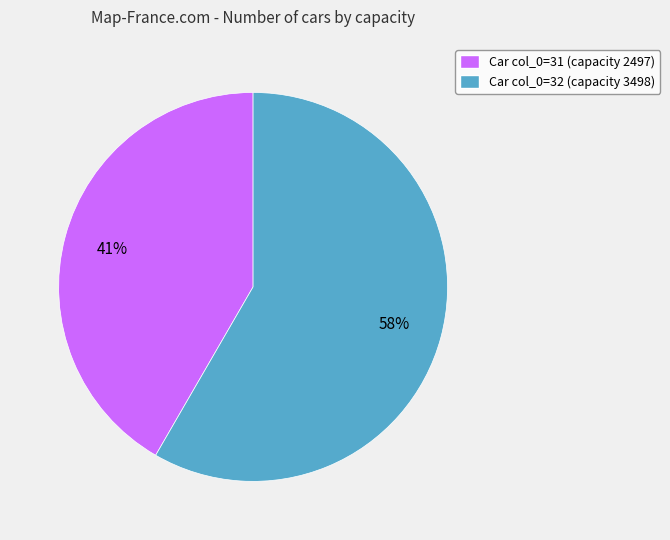

How many segments does this pie chart have?

2